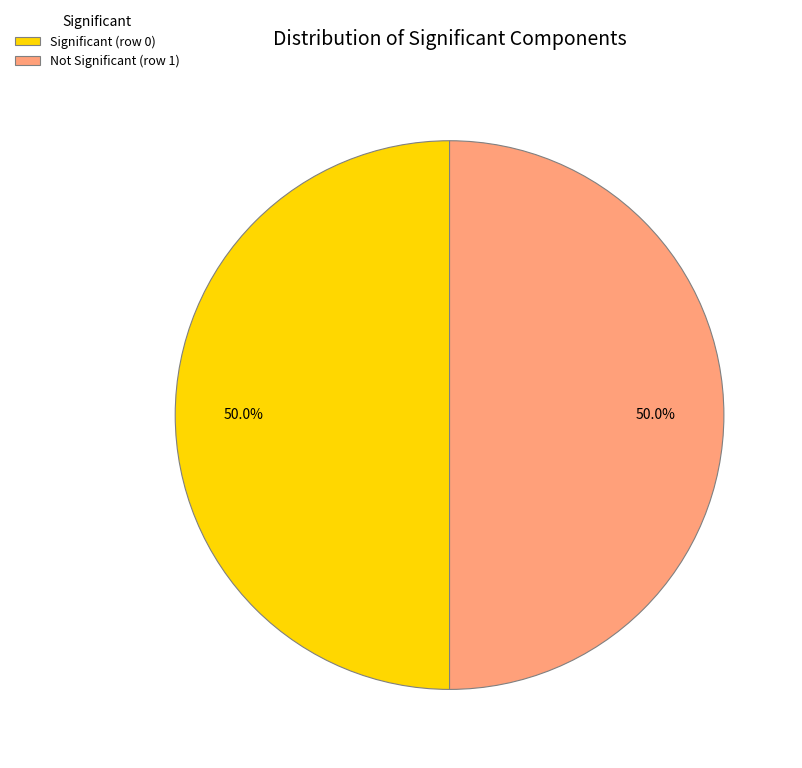

Count the number of slices in the pie.

2